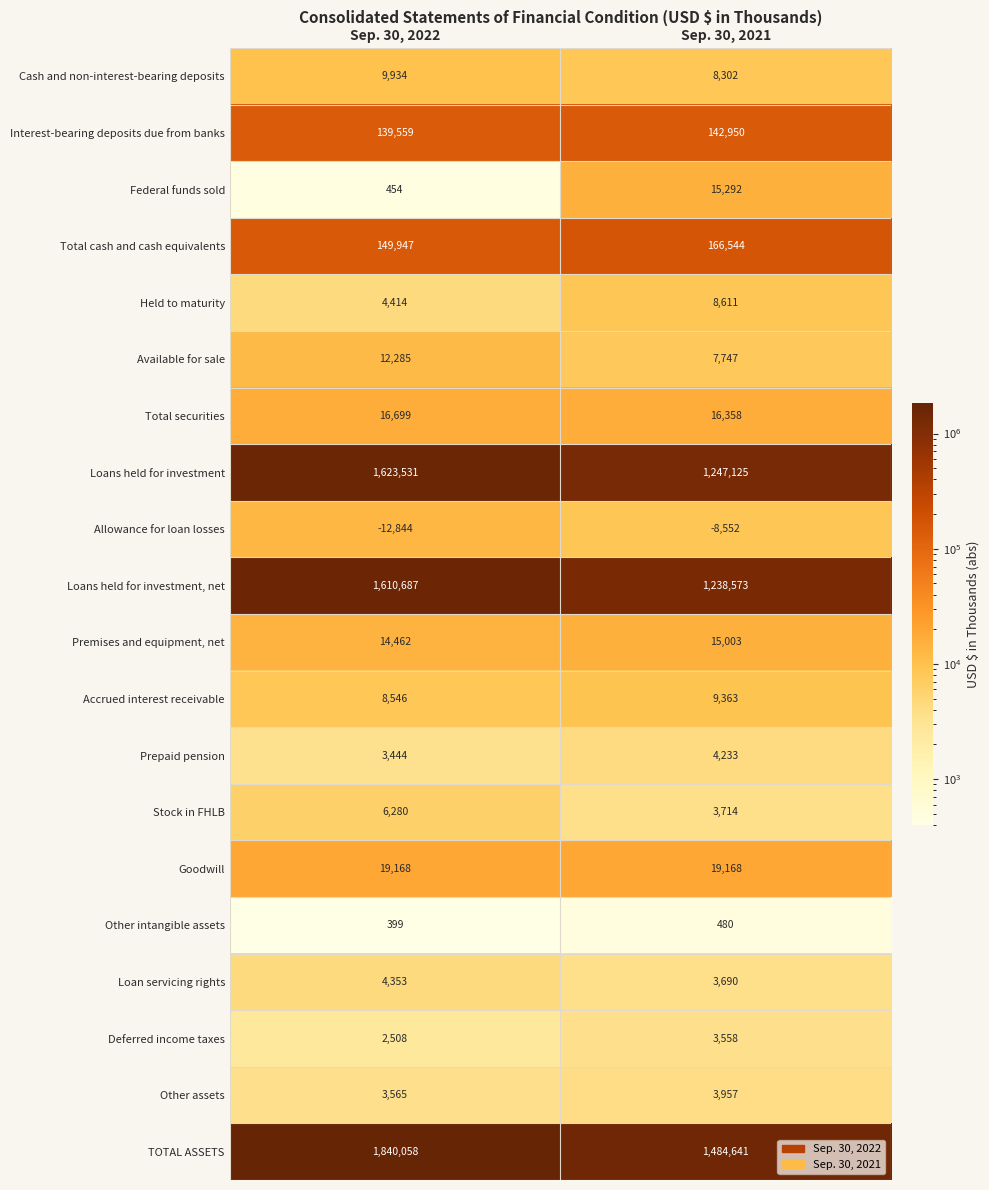

At which category is the sum across all series the highest?

Sep. 30, 2022